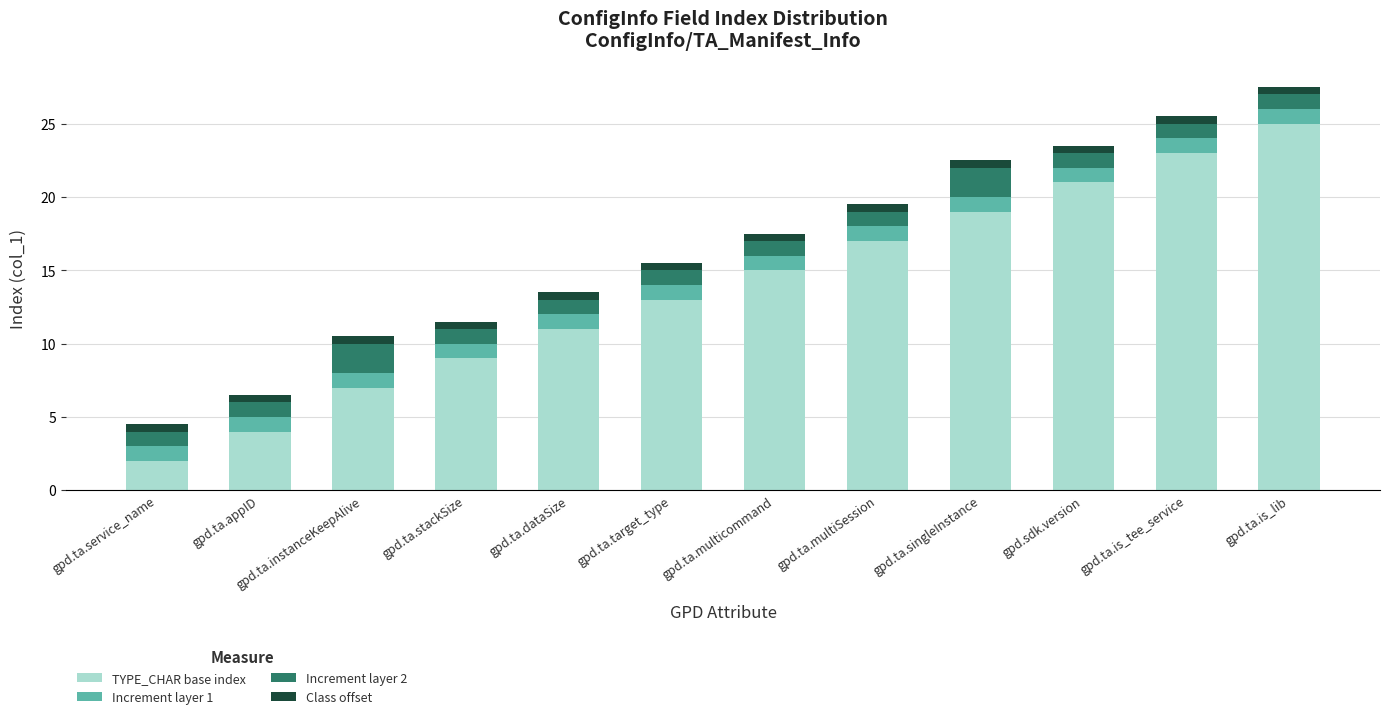

What is the sum of the TYPE_CHAR base index values at gpd.ta.multicommand and gpd.ta.dataSize?

26.0